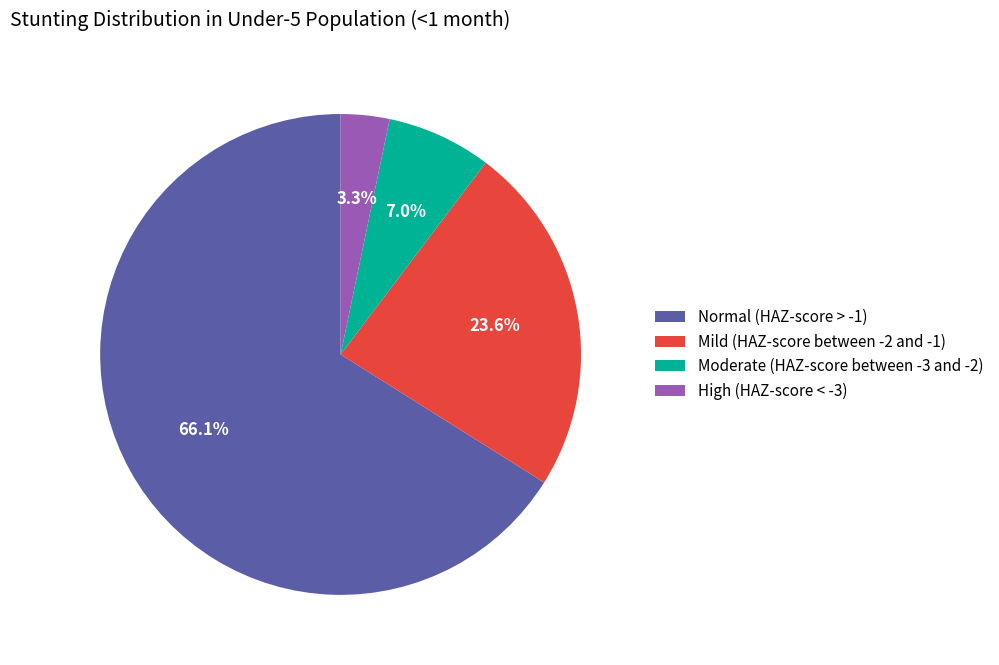

Which category has the biggest portion of the pie?

Normal (HAZ-score > -1)